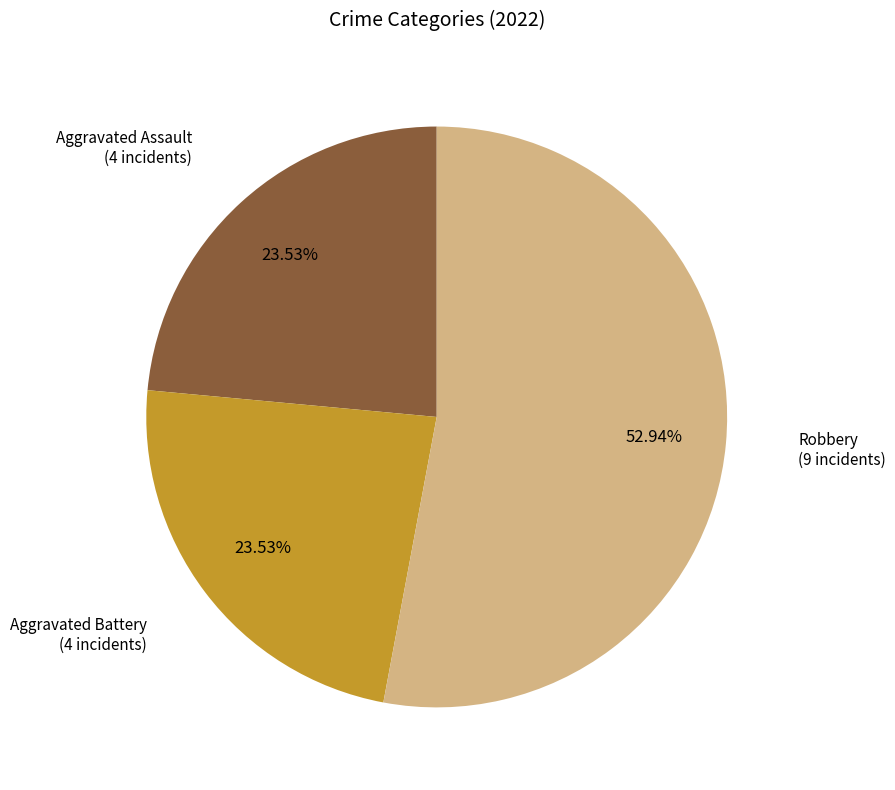

Does Robbery account for over 50% of the chart?

Yes